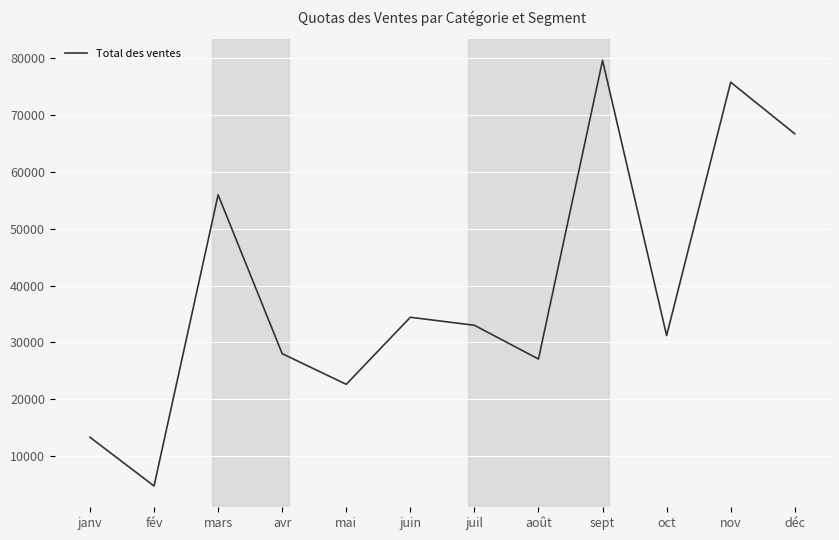

Read the value at nov, to the nearest 10.

75820